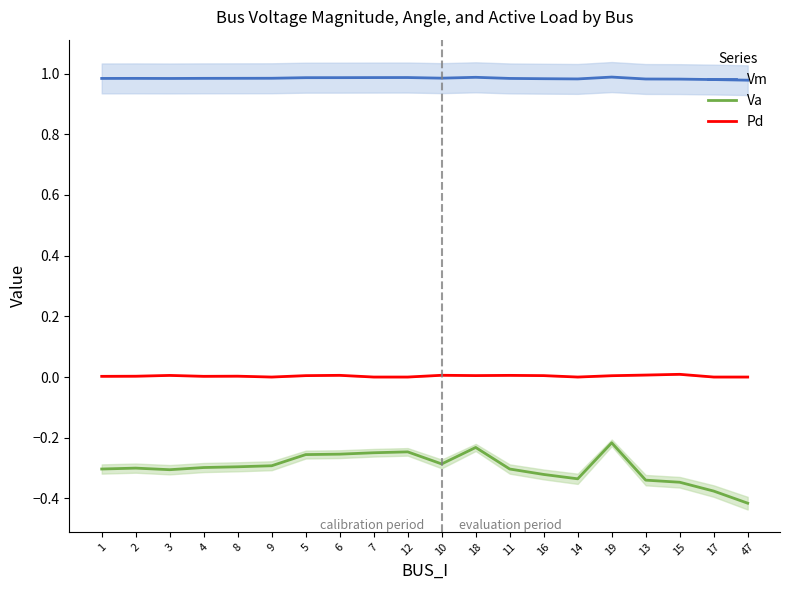

At 16, list the series in order from largest to smallest.

Vm, Pd, Va